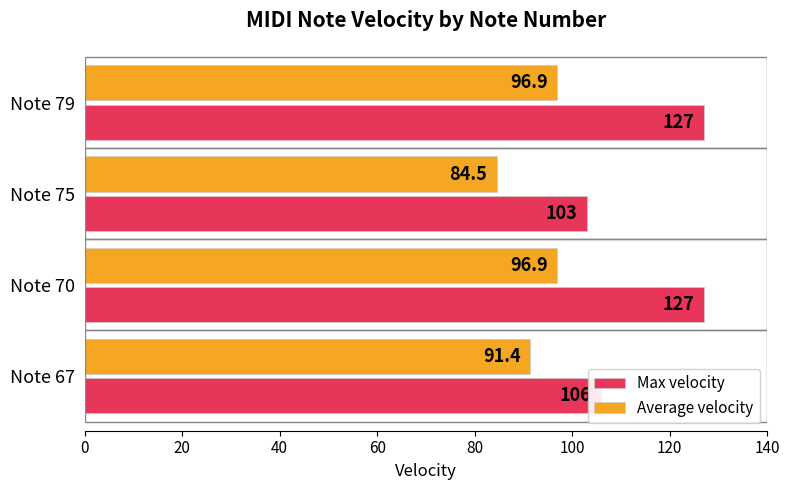

What is the approximate value of Average velocity at Note 67?

91.4